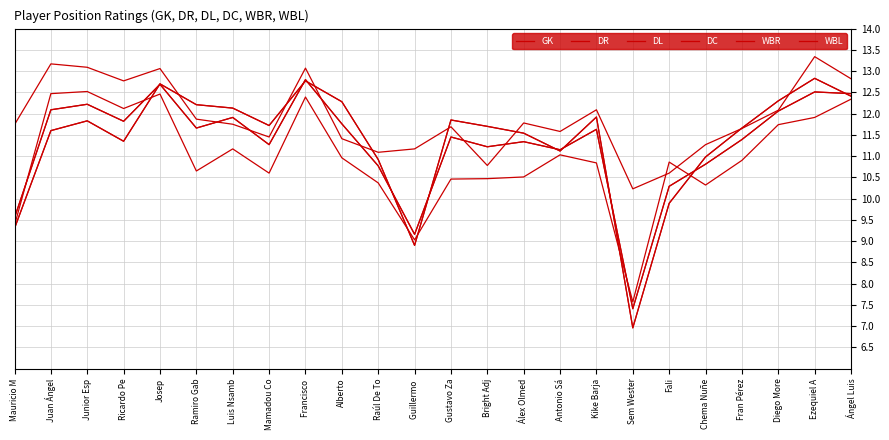

True or false: DC has more than 0 interior local peaks.

True